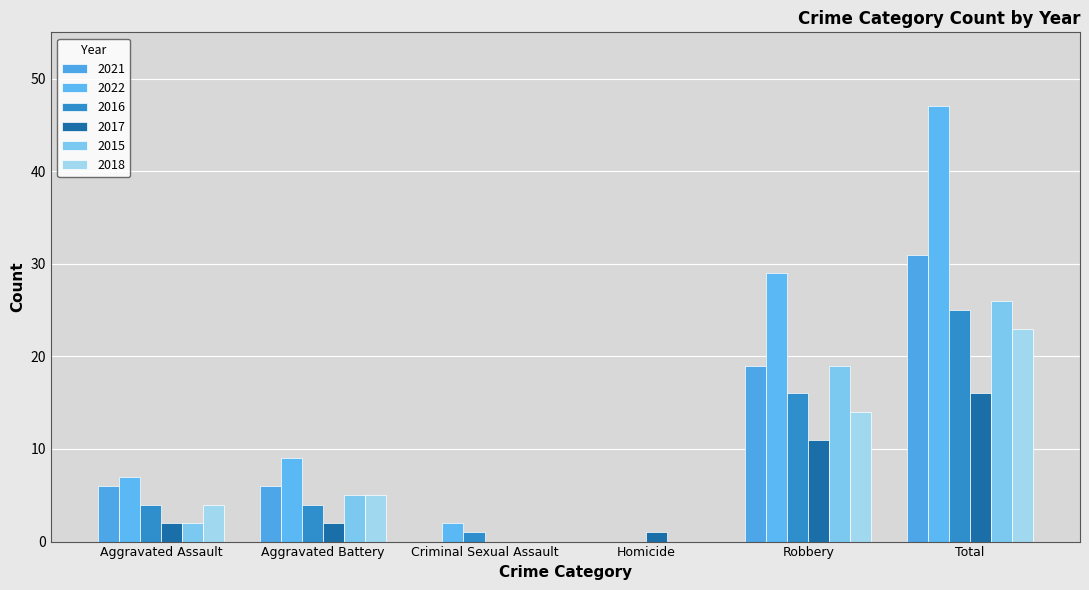

The value of 2022 at Aggravated Battery is 2. True or false?

False